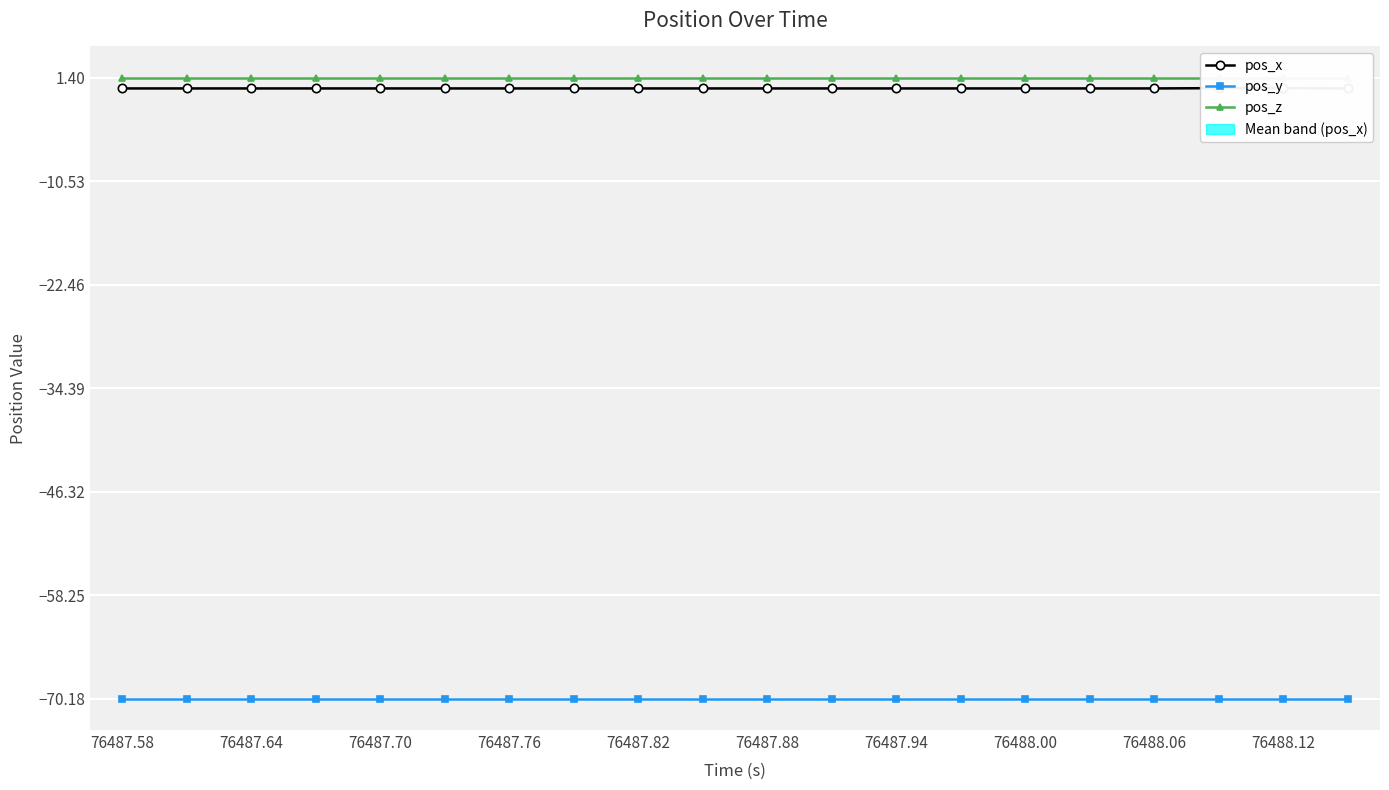

Reading left to right, what are all the values shown in this chart?

pos_x: 0.1	0.1	0.1	0.1	0.1	0.1	0.1	0.1	0.1	0.1	0.1	0.1	0.1	0.1	0.1	0.1	0.1	0.2	0.2	0.1
pos_y: -70.2	-70.2	-70.2	-70.2	-70.2	-70.2	-70.2	-70.2	-70.2	-70.2	-70.2	-70.2	-70.2	-70.2	-70.2	-70.2	-70.2	-70.2	-70.2	-70.2
pos_z: 1.4	1.4	1.4	1.4	1.4	1.4	1.4	1.4	1.4	1.4	1.4	1.4	1.4	1.4	1.4	1.4	1.4	1.4	1.4	1.4